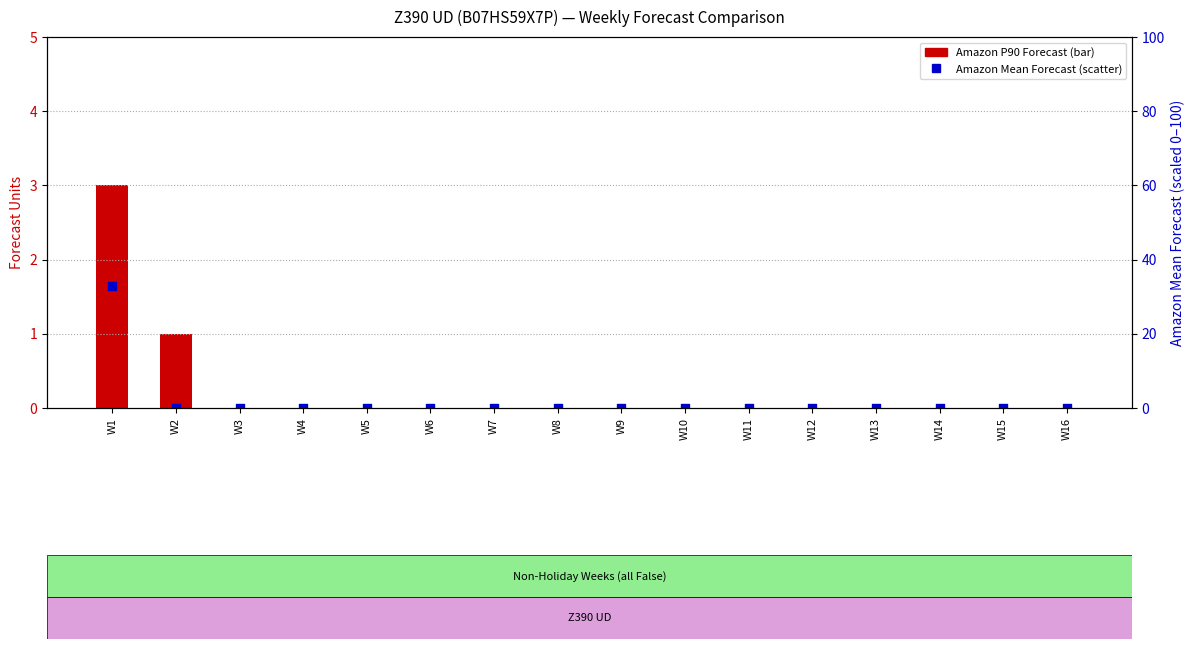

Which series reaches the maximum Y coordinate?

Amazon Mean Forecast (scaled)